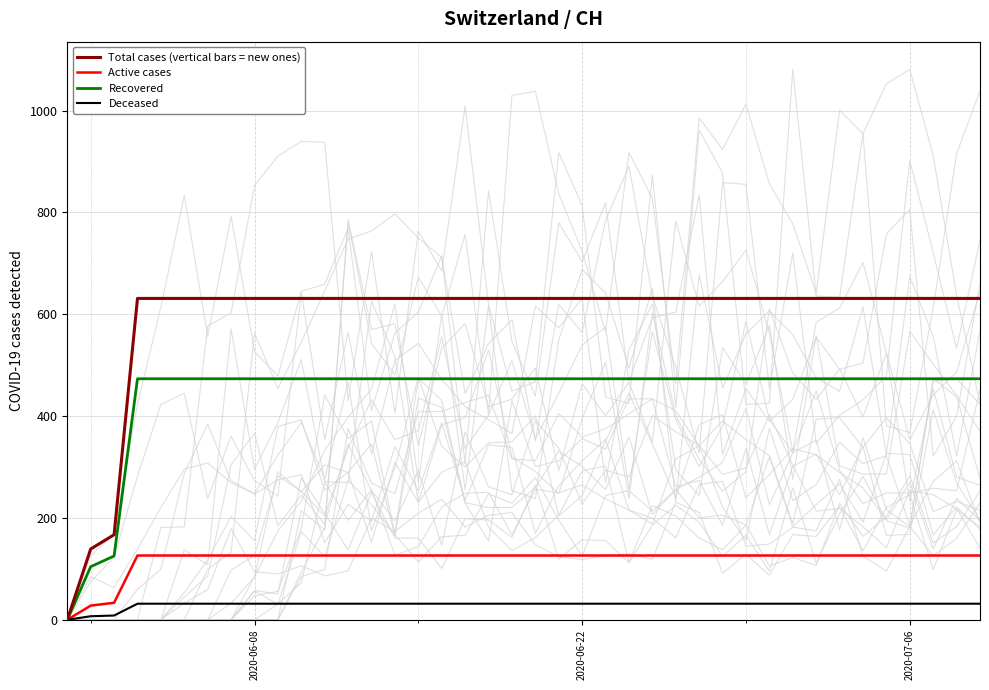

How many data points in Recovered are above 473?

37